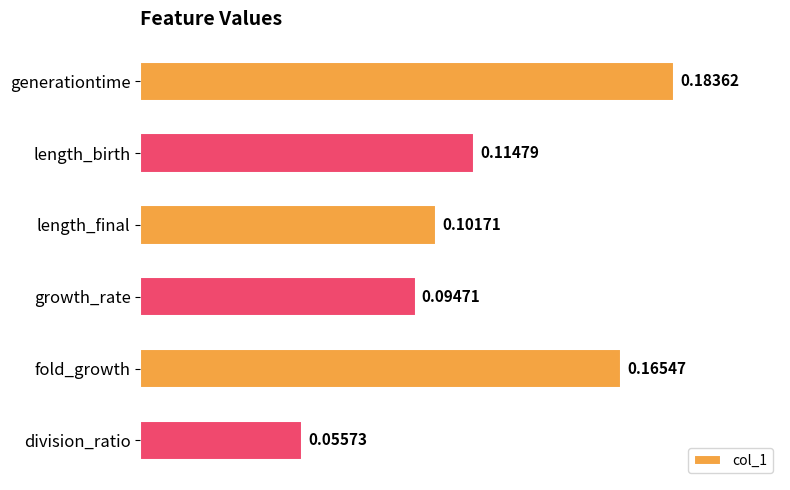

Which label corresponds to the smallest value in the chart?

division_ratio